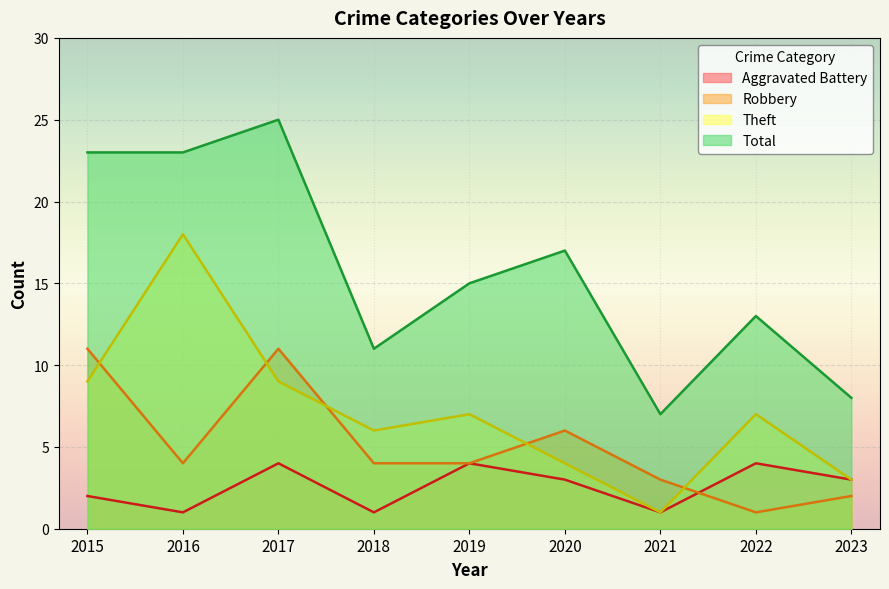

At how many categories does at least one series exceed 13?

5